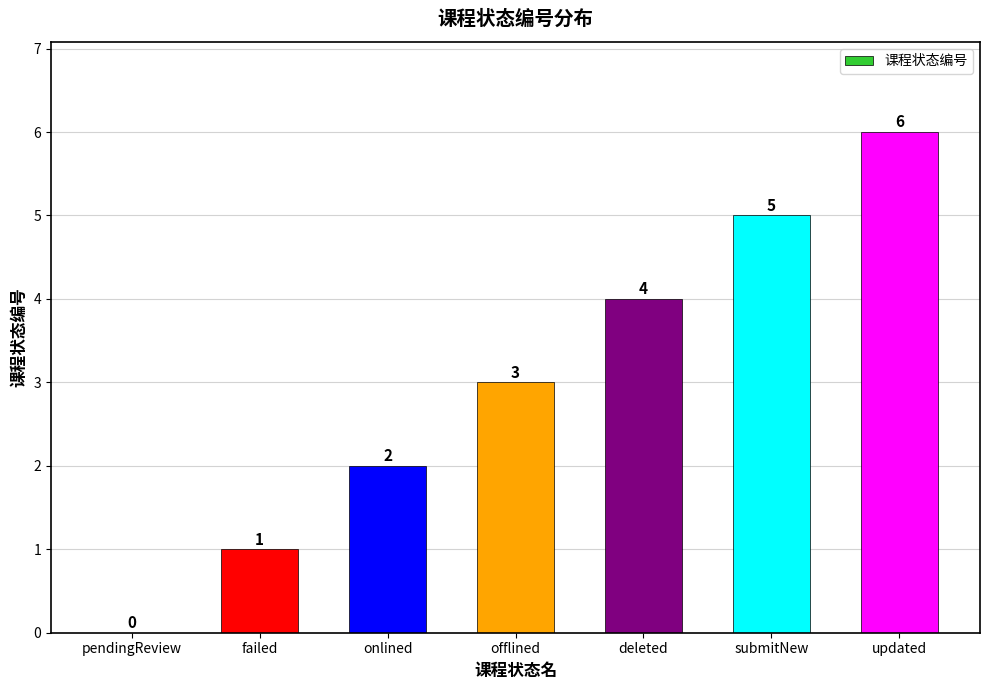

Are the bars grouped side by side (vs. stacked)?

No